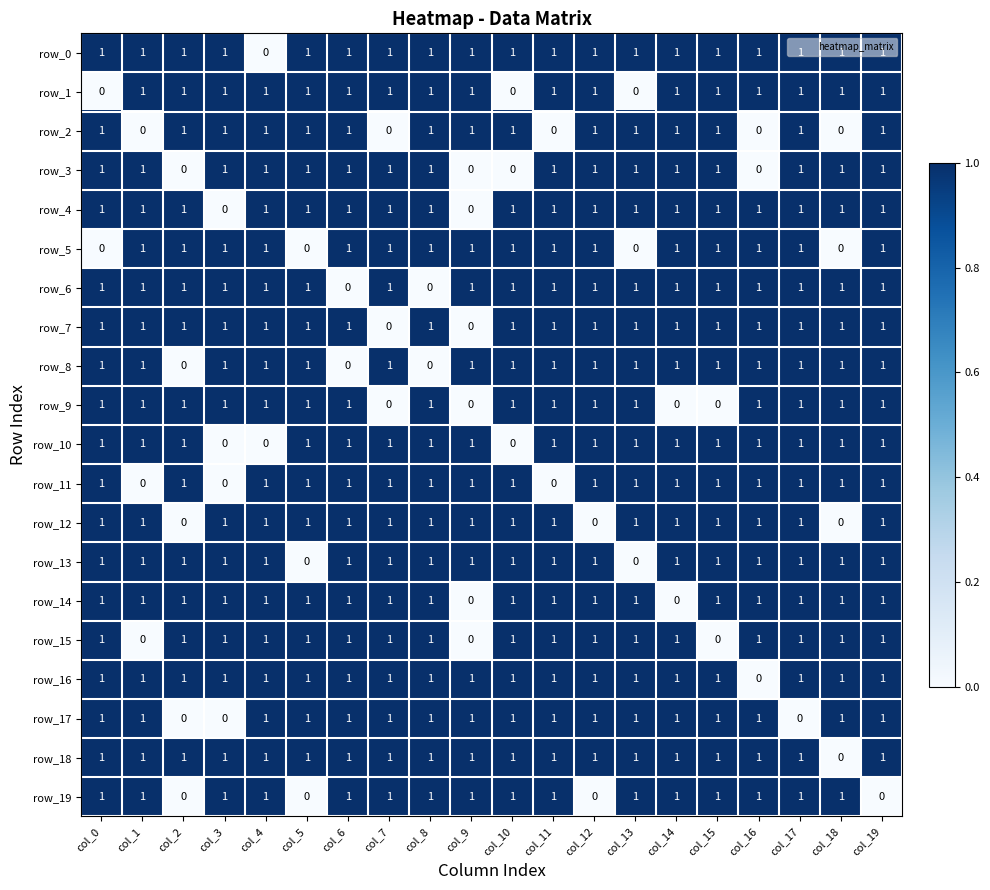

What is the total value across all series at col_15?

18